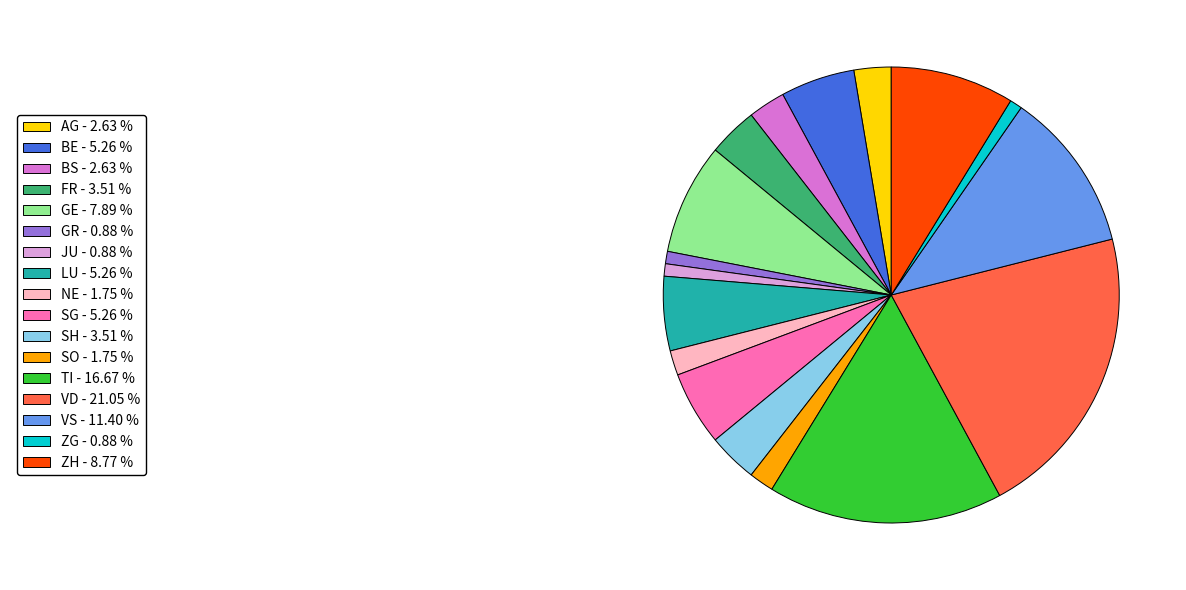

Does any single category account for the majority?

No